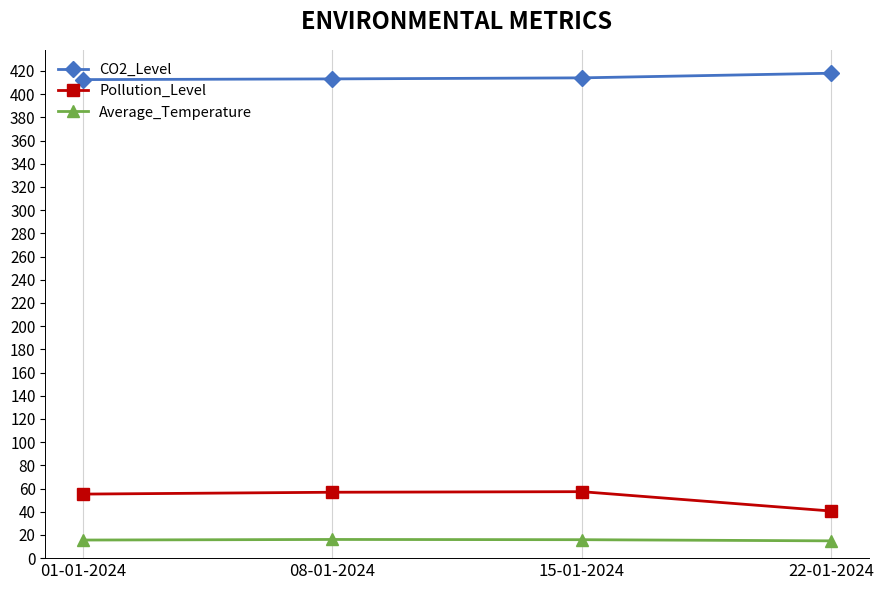

In Average_Temperature, how many points are higher than both neighbors (excluding endpoints)?

1